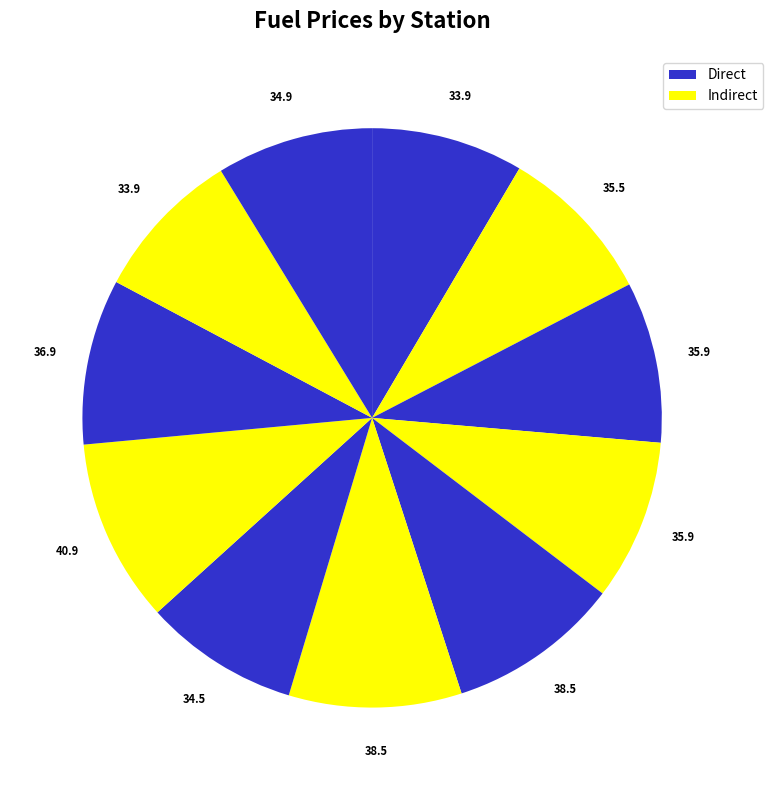

How many segments does this pie chart have?

11